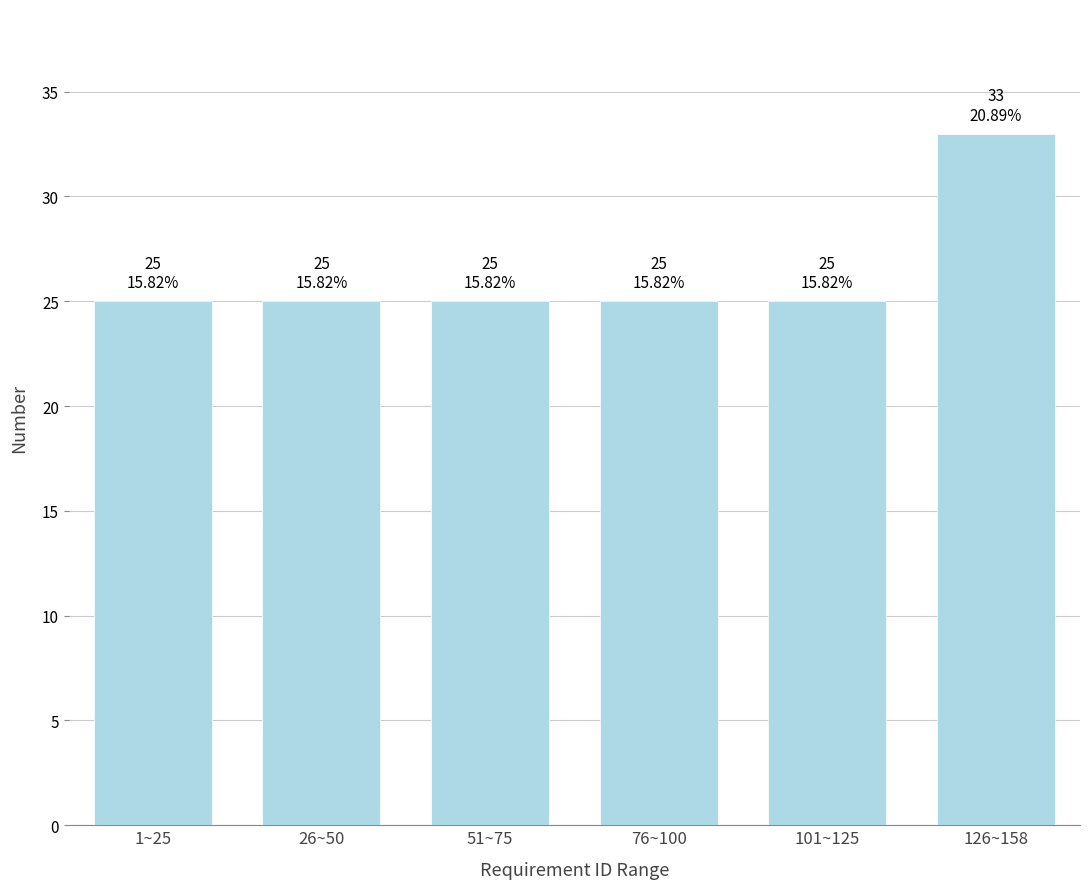

Reading left to right, transcribe all the data shown in this chart.

25	25	25	25	25	33